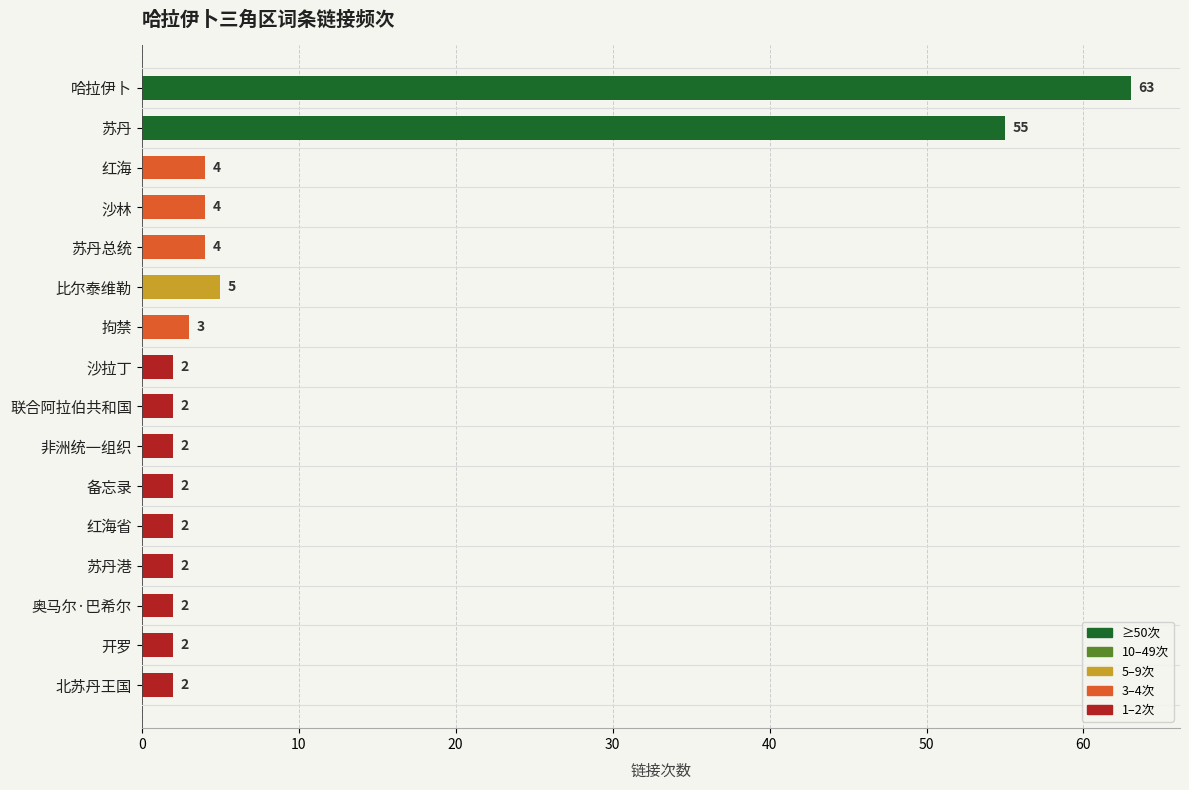

What is the difference between the maximum and minimum values?

61